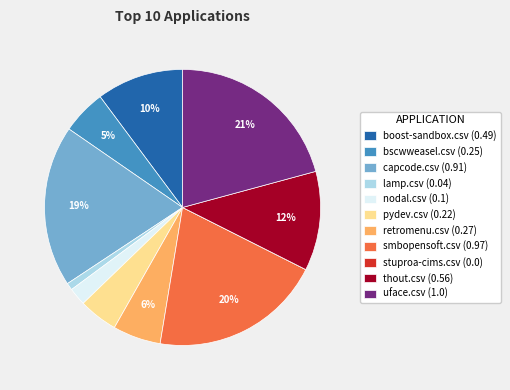

The thout.csv slice represents 19% of the pie. True or false?

False